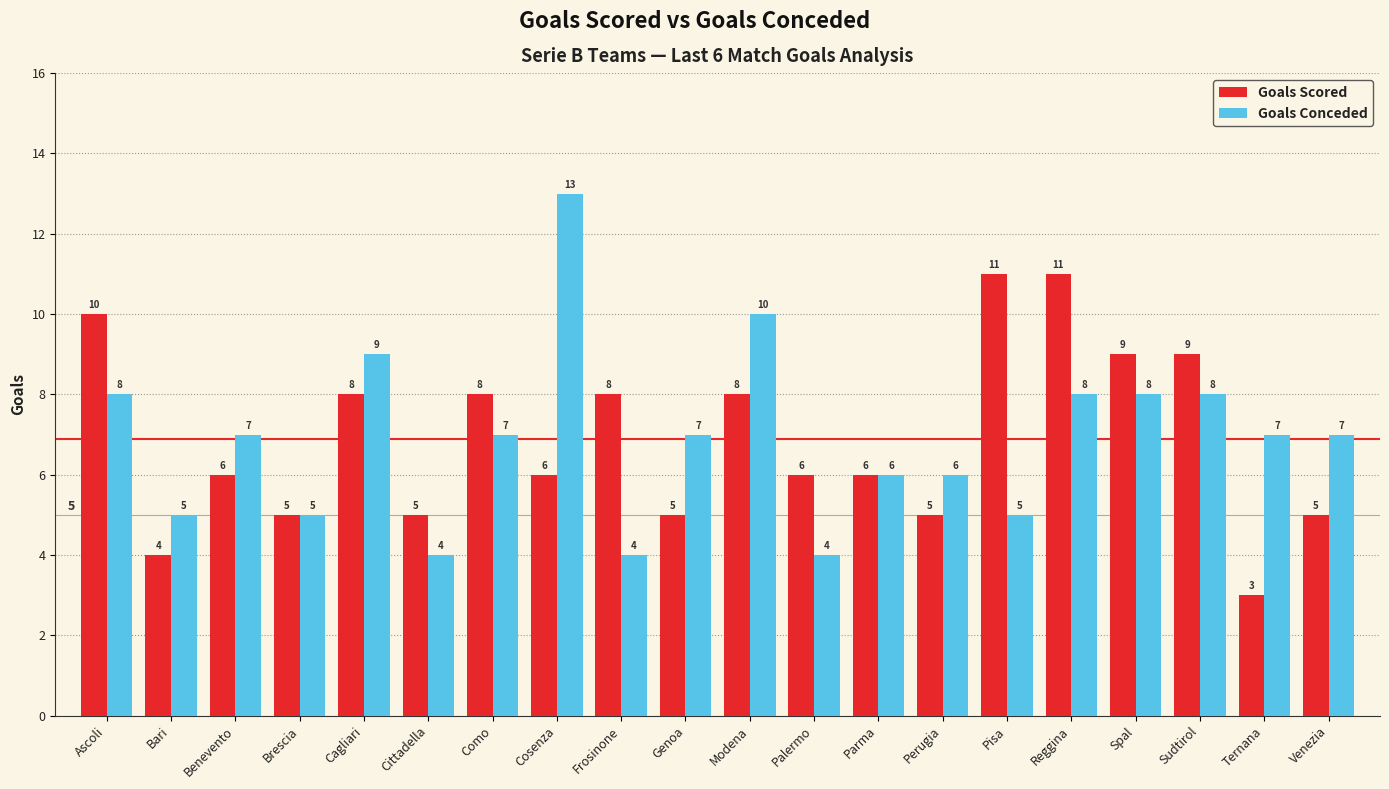

What is the total value across all series at Spal?

17